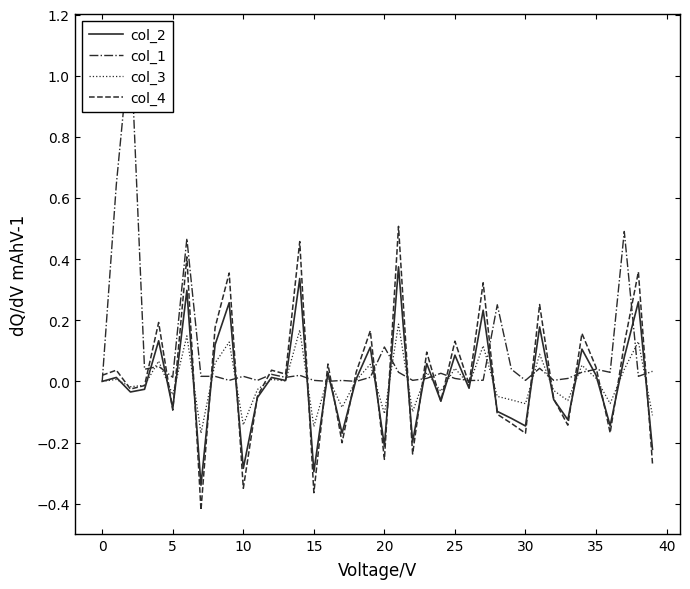

What is the value of the col_4 point at the 7th from the left?

0.4